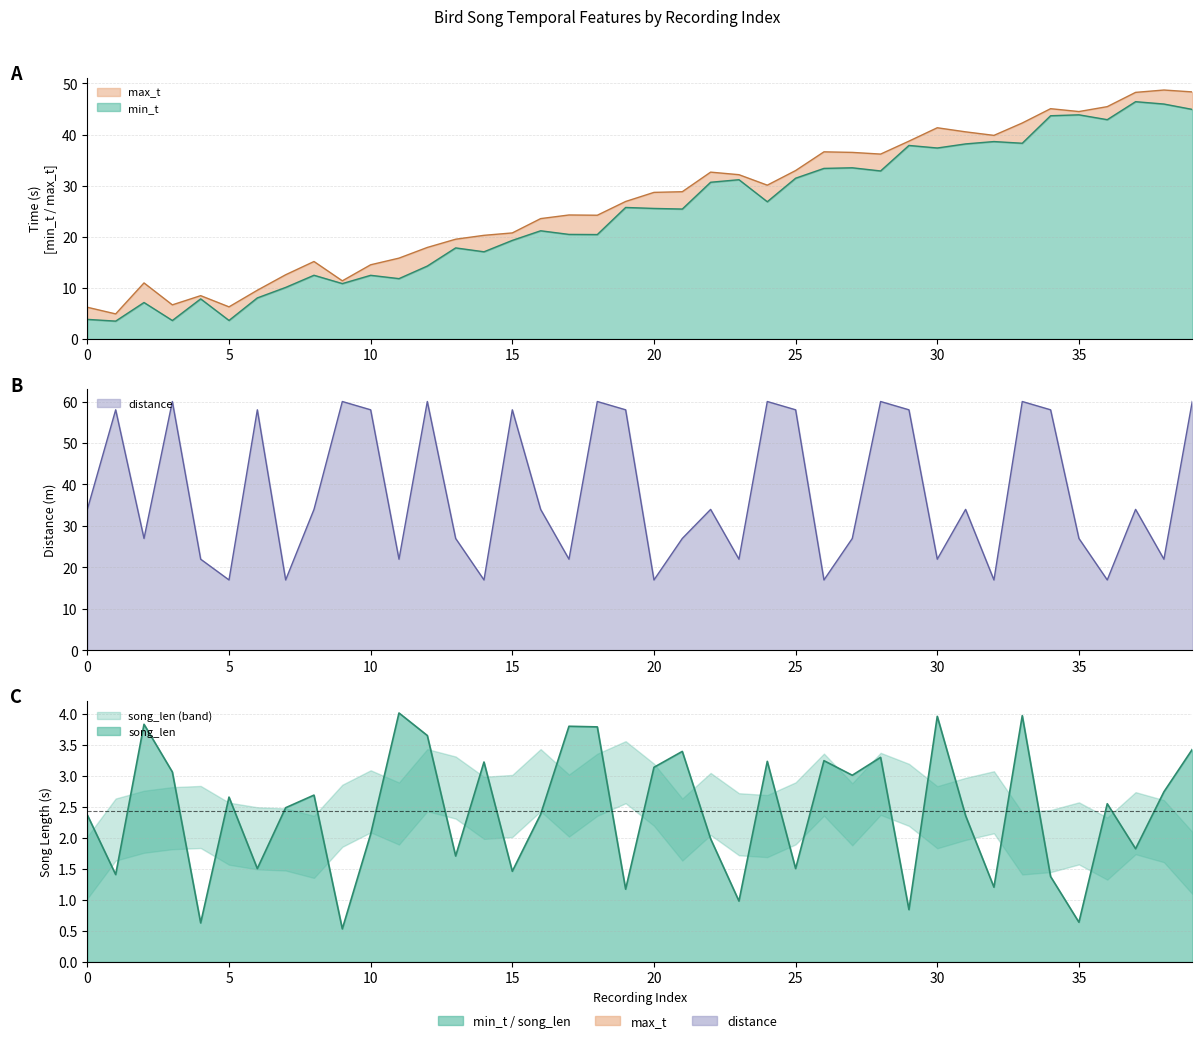

Which category has the lowest value in the distance series?

5